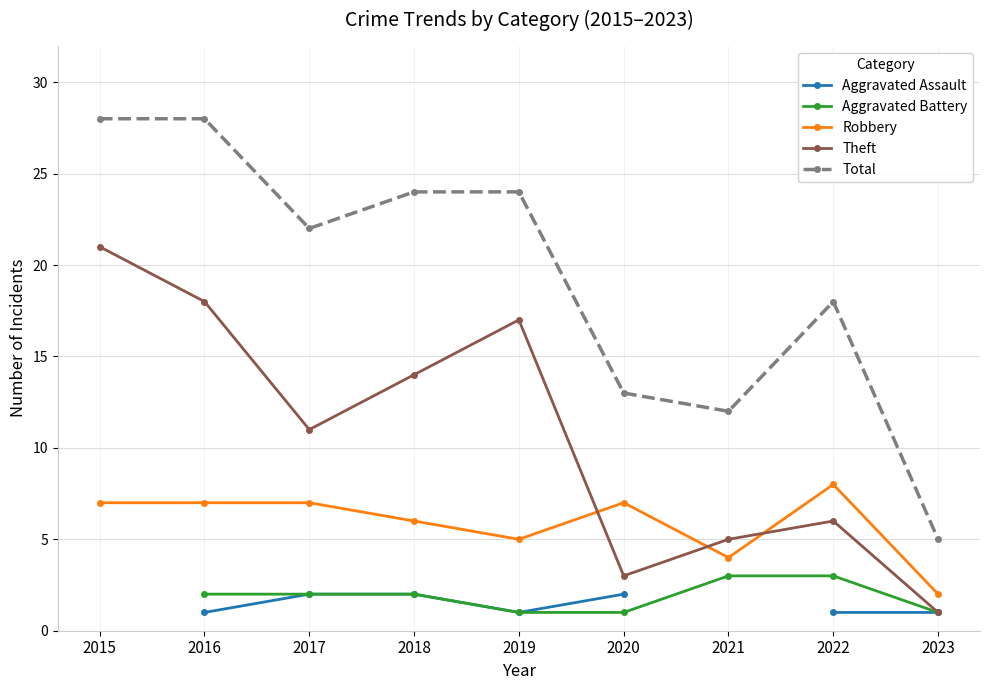

What is the average value of the Theft series?

10.7